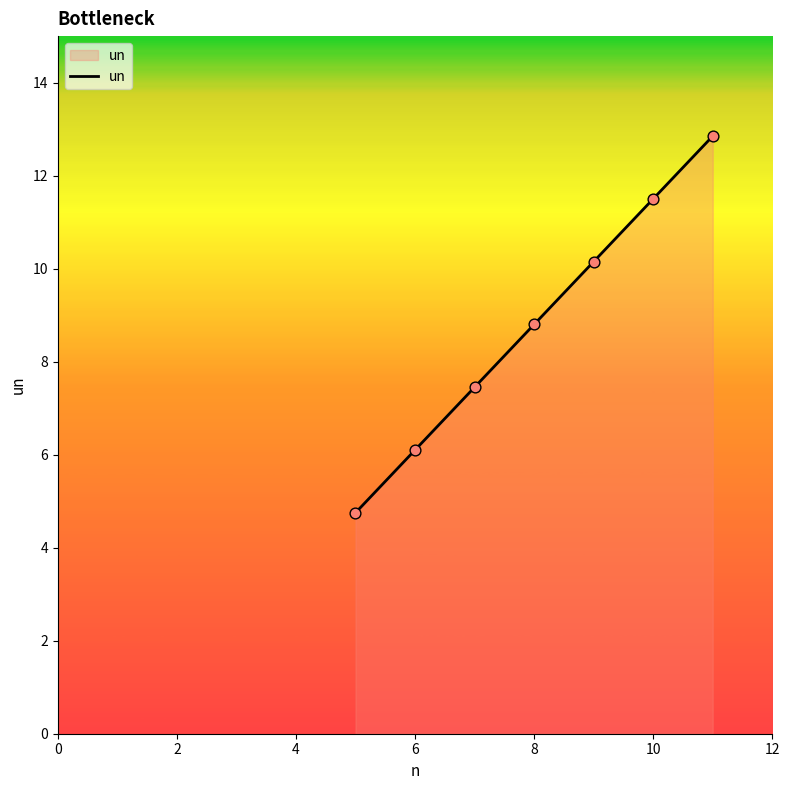

True or false: the data has more than 2 interior local peaks.

False